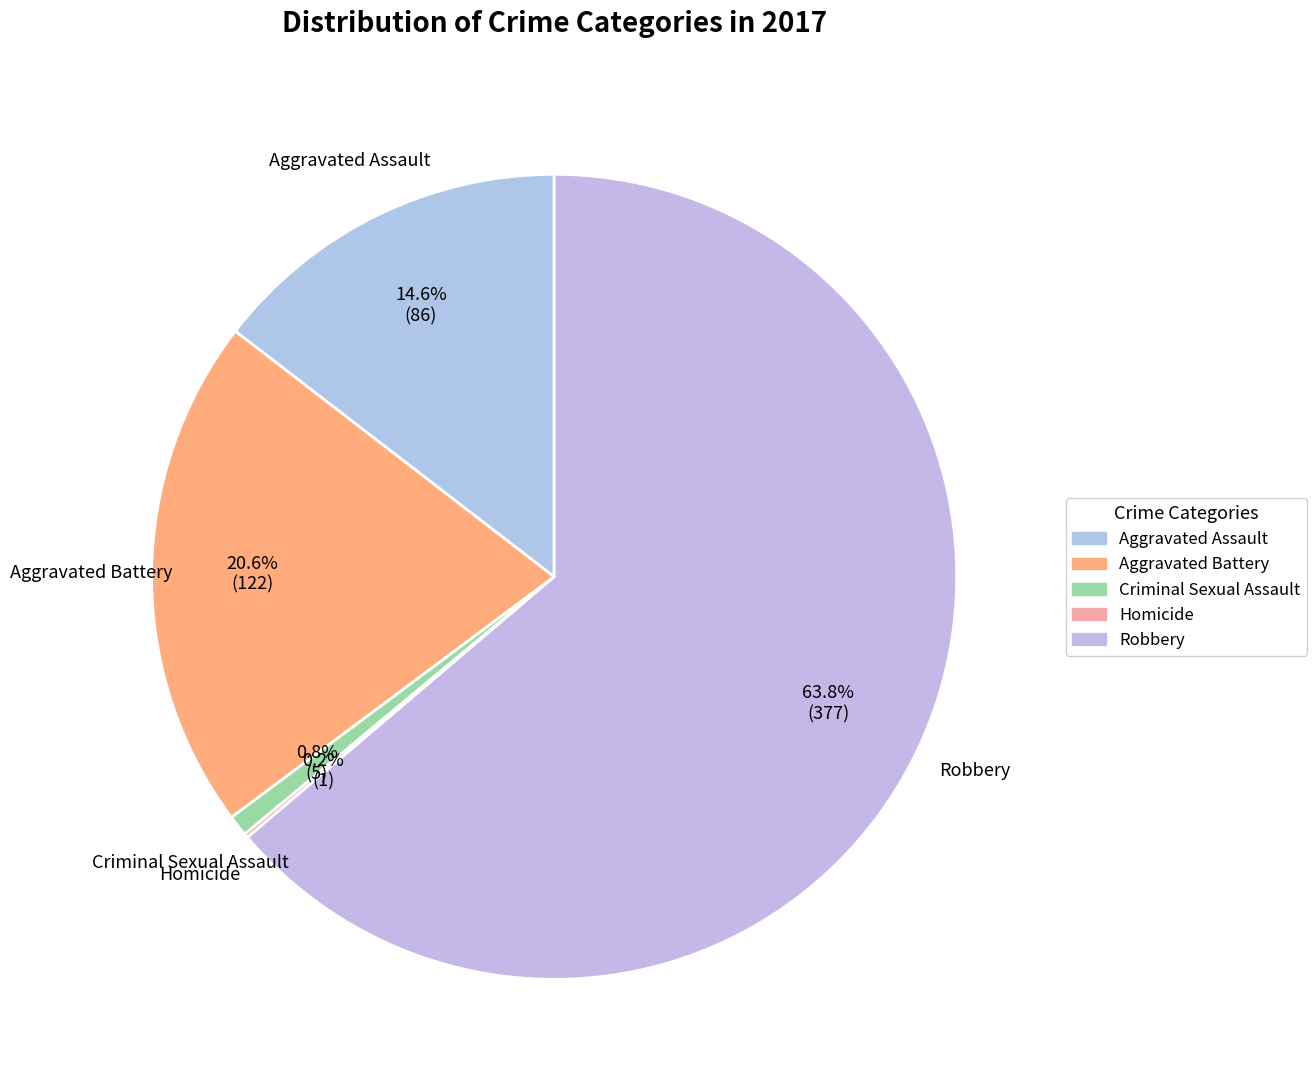

What is the change in value from Criminal Sexual Assault to Homicide?

-4